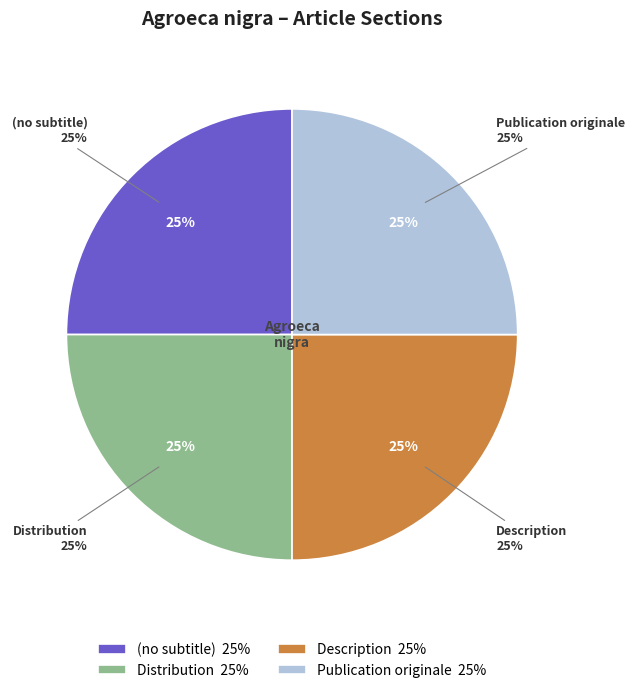

Is there a majority slice in this chart?

No